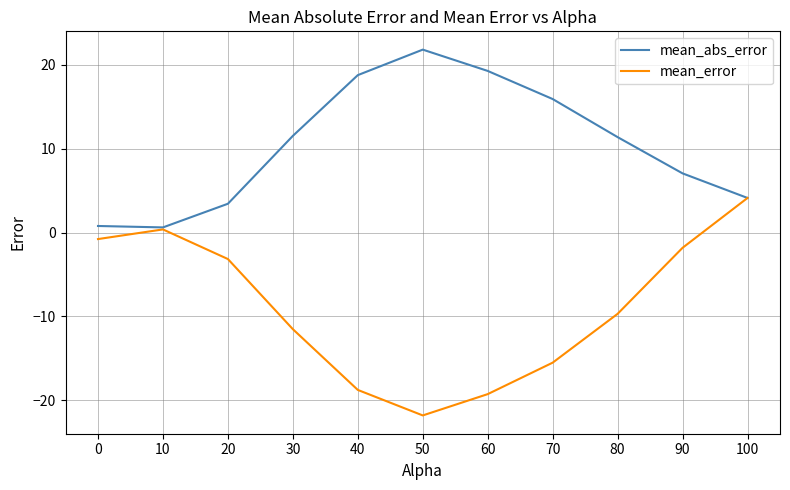

How many values in the mean_abs_error series are below 11?

5